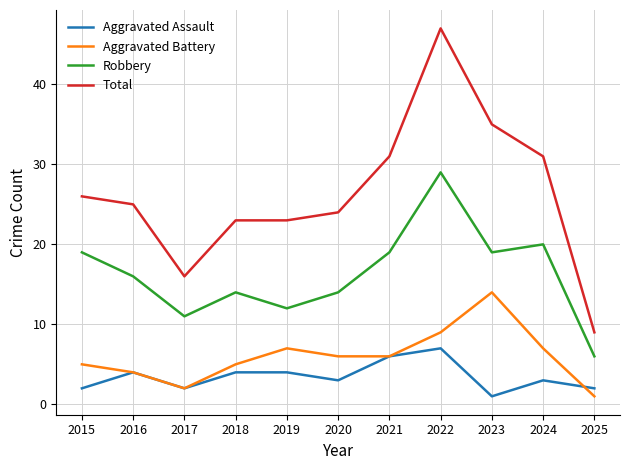

Is the value of Total at 2024 greater than the value of Aggravated Assault at 2015?

Yes